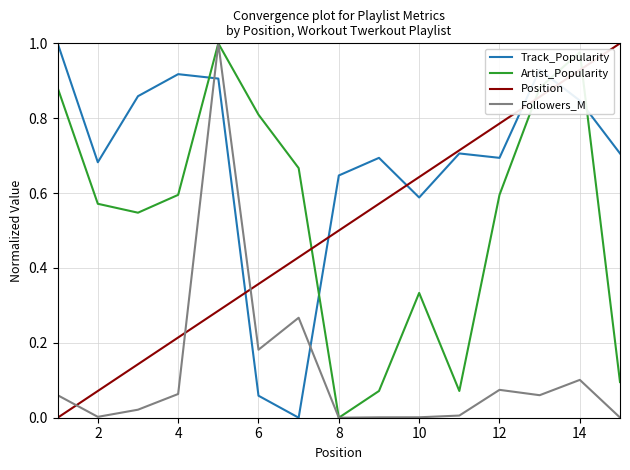

Which series has the largest total across all categories?

Track_Popularity